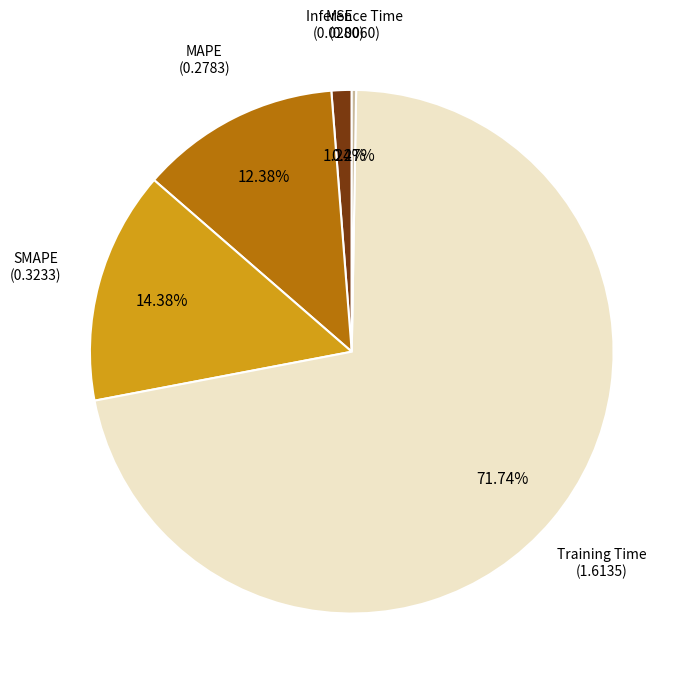

Is there a majority slice in this chart?

Yes